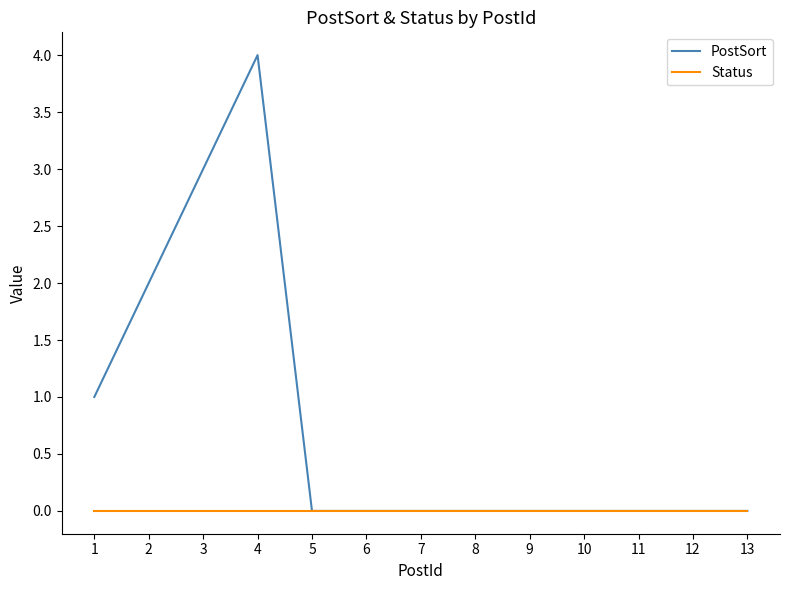

At which label does PostSort reach its peak?

4